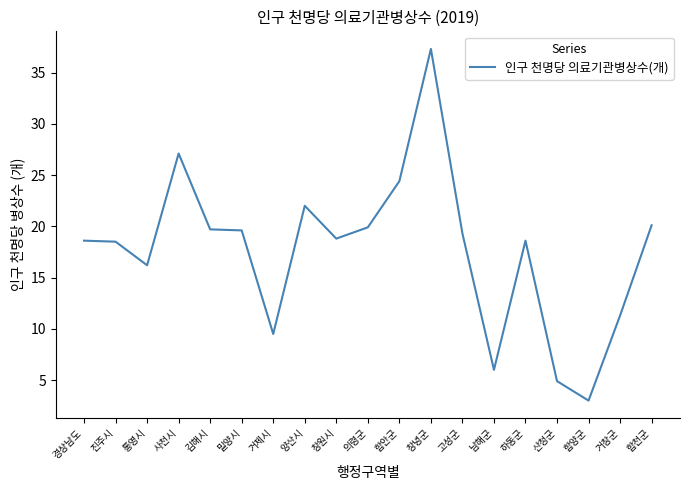

Read the value at 거창군.

11.3